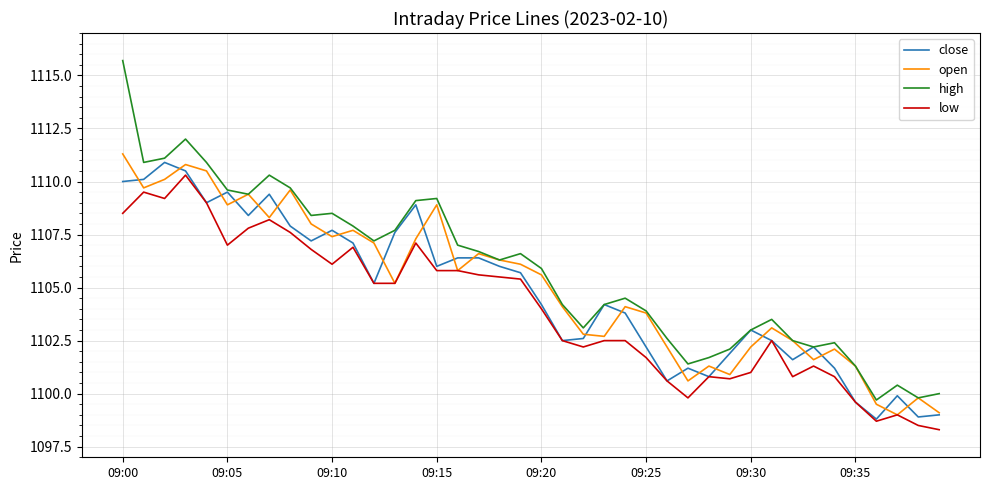

Which series has the widest spread of values?

high